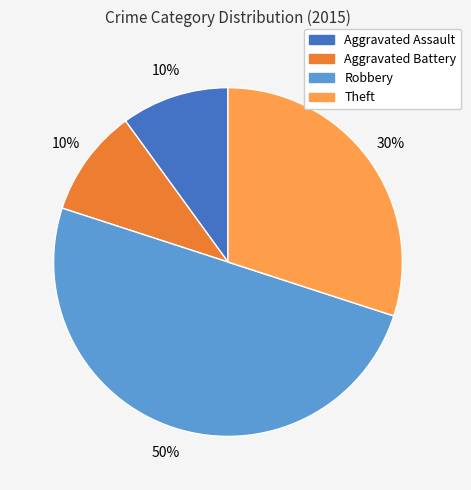

Is Aggravated Assault the majority of the pie?

No